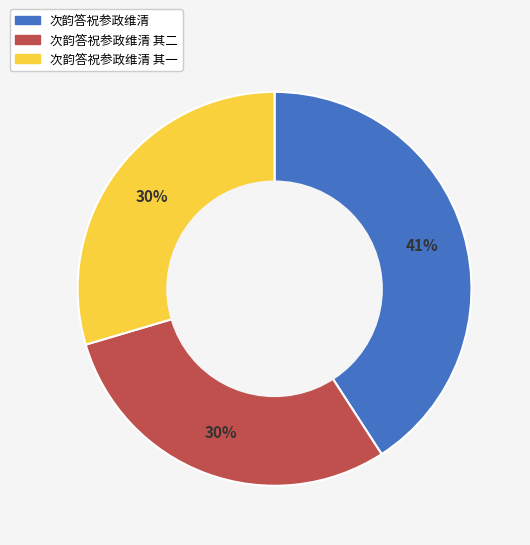

Does any single category account for the majority?

No